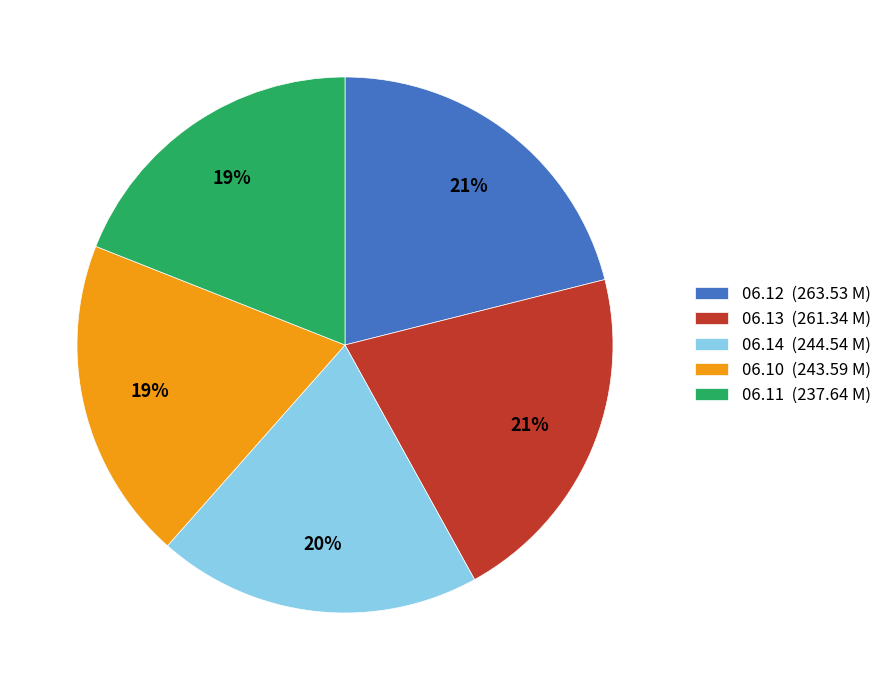

Does any single category account for the majority?

No